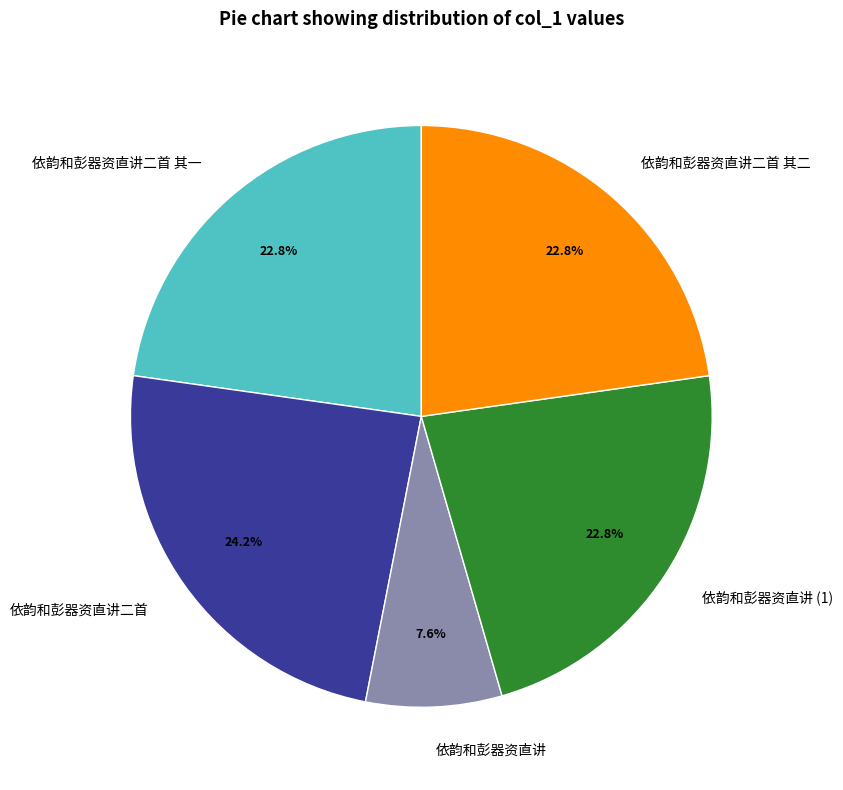

What percentage is NOT represented by 依韵和彭器资直讲二首?

75.8%